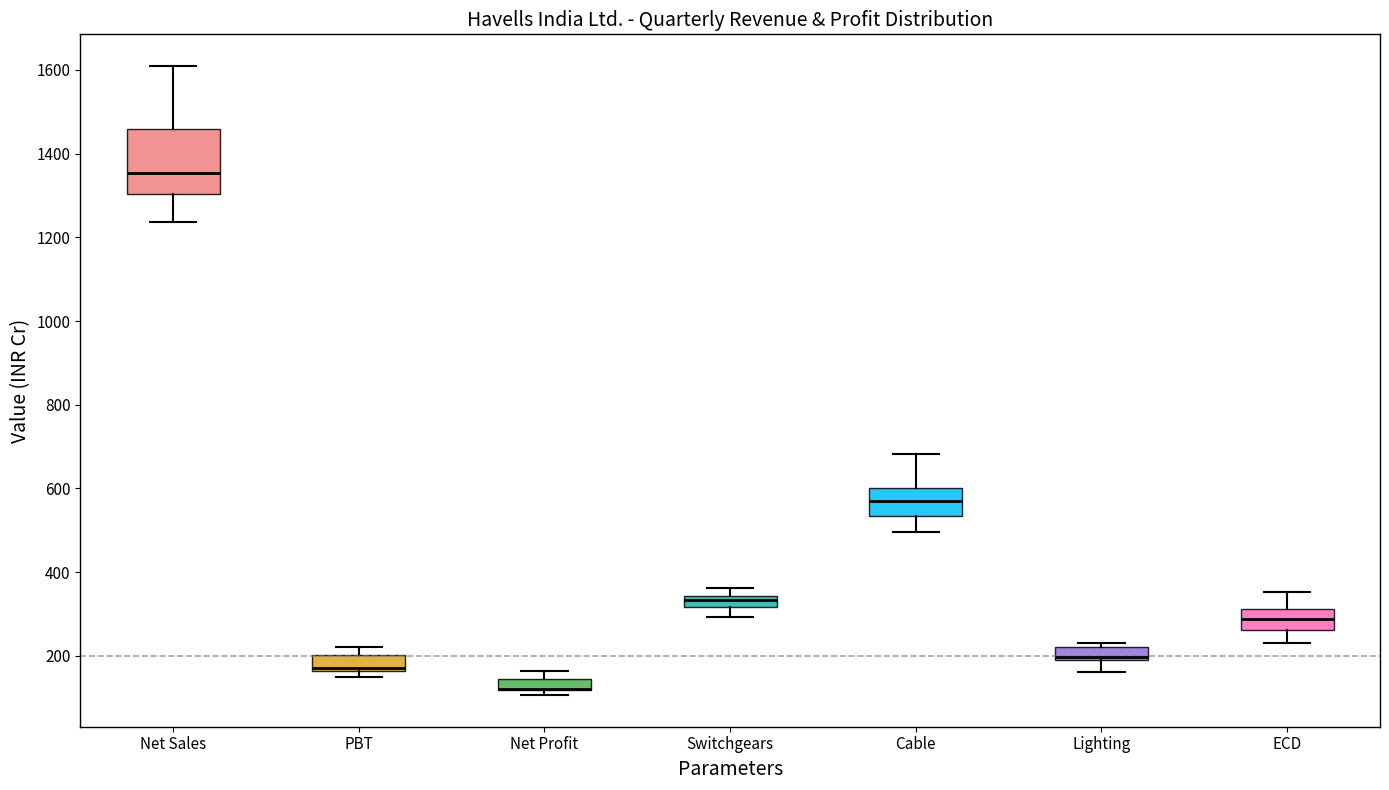

Which box is the tallest, from its lower edge to its upper edge?

Net Sales